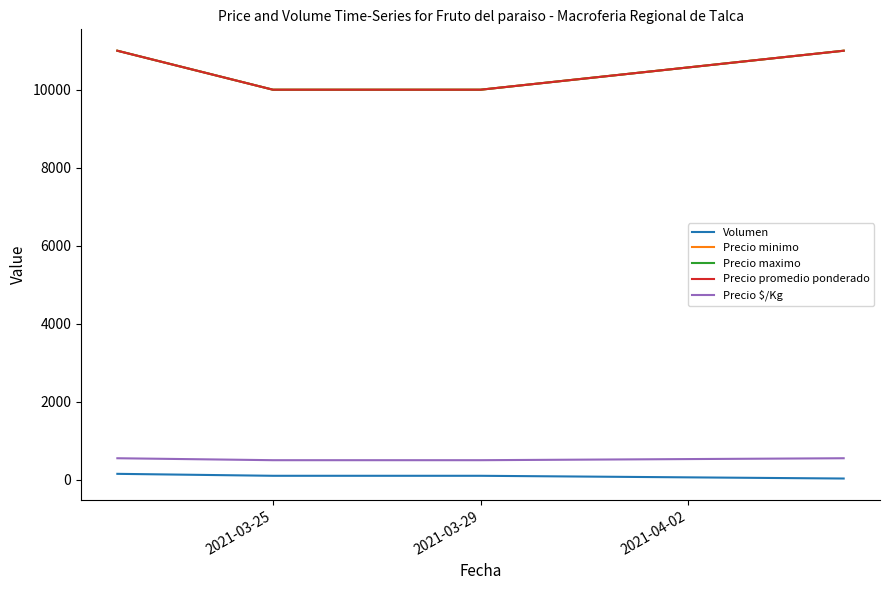

Does the chart have visible grid lines?

No